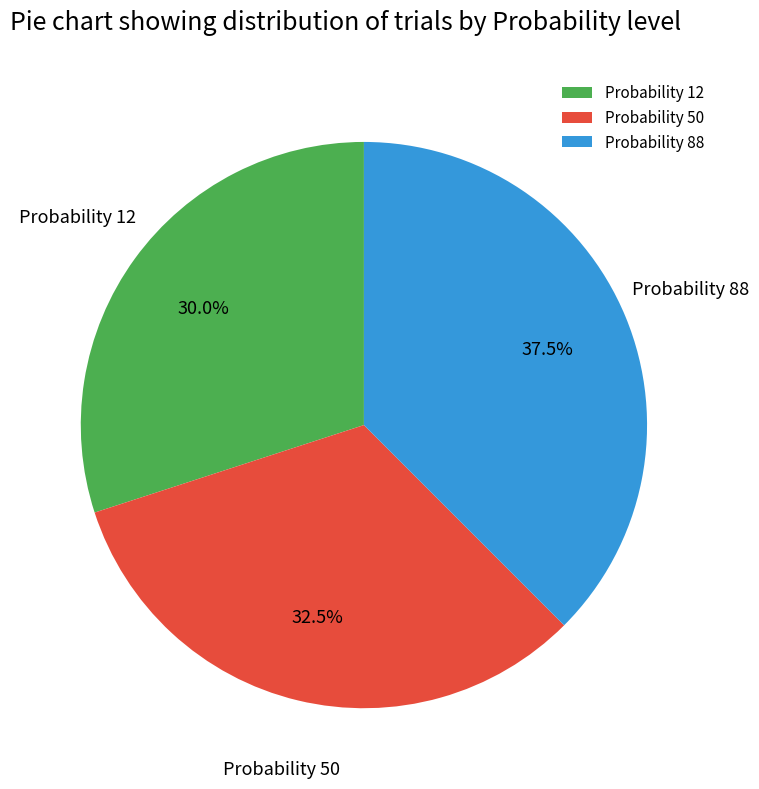

Which category has the smallest portion of the pie?

Probability 12